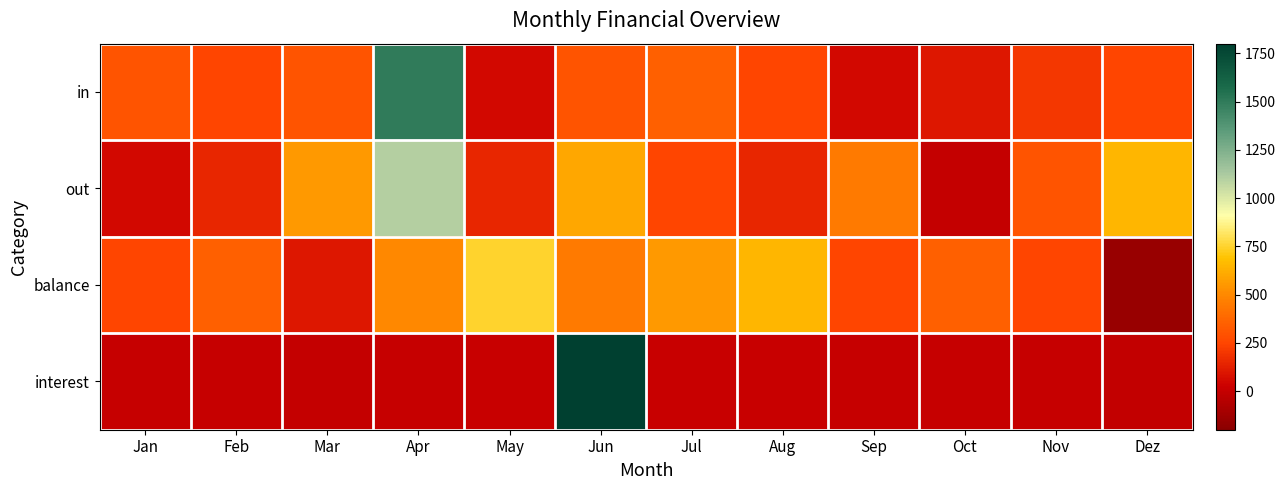

What is the smallest value displayed?

-150